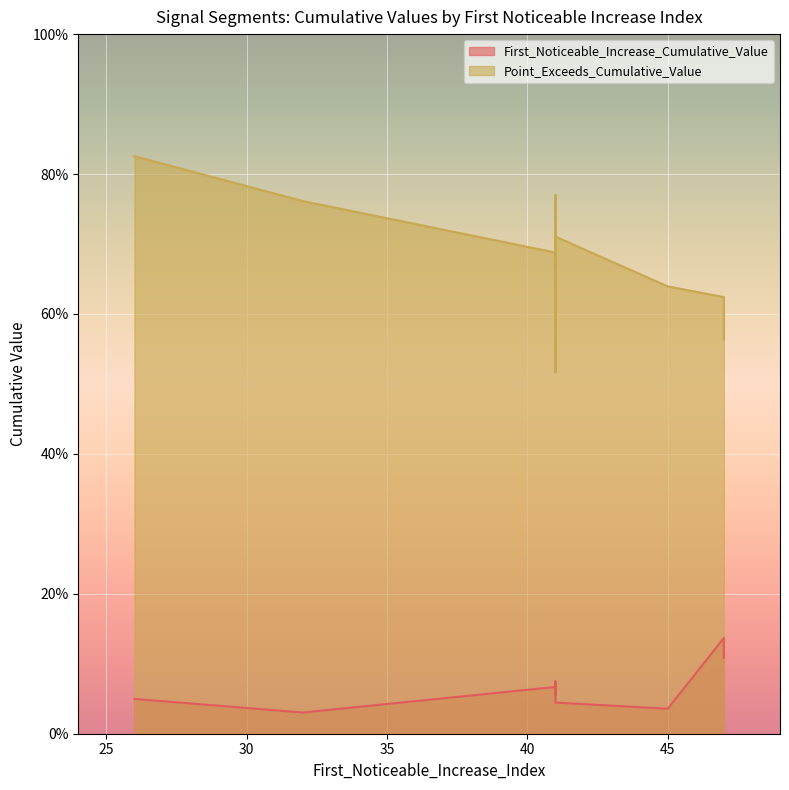

Does the chart display data point markers on the line(s)?

No